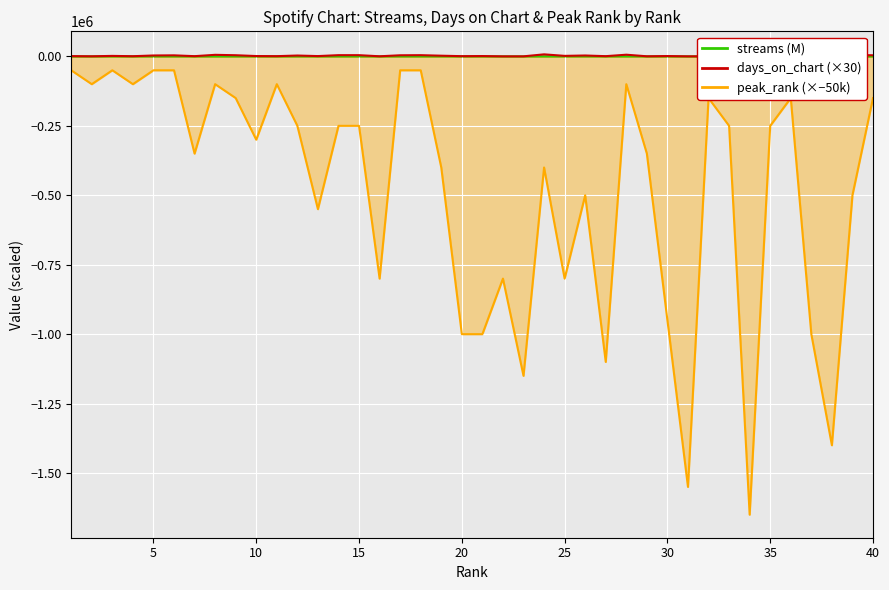

List the series in order of their peak value, highest first.

days_on_chart, streams, peak_rank